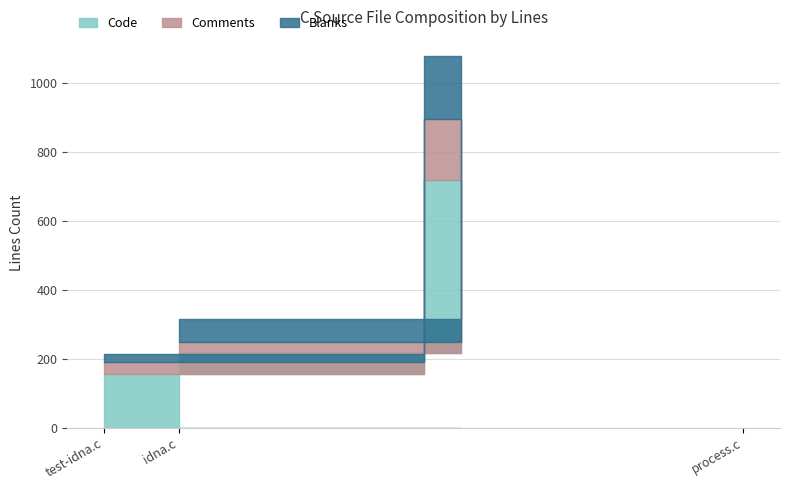

What is the sum of all Comments values?

243